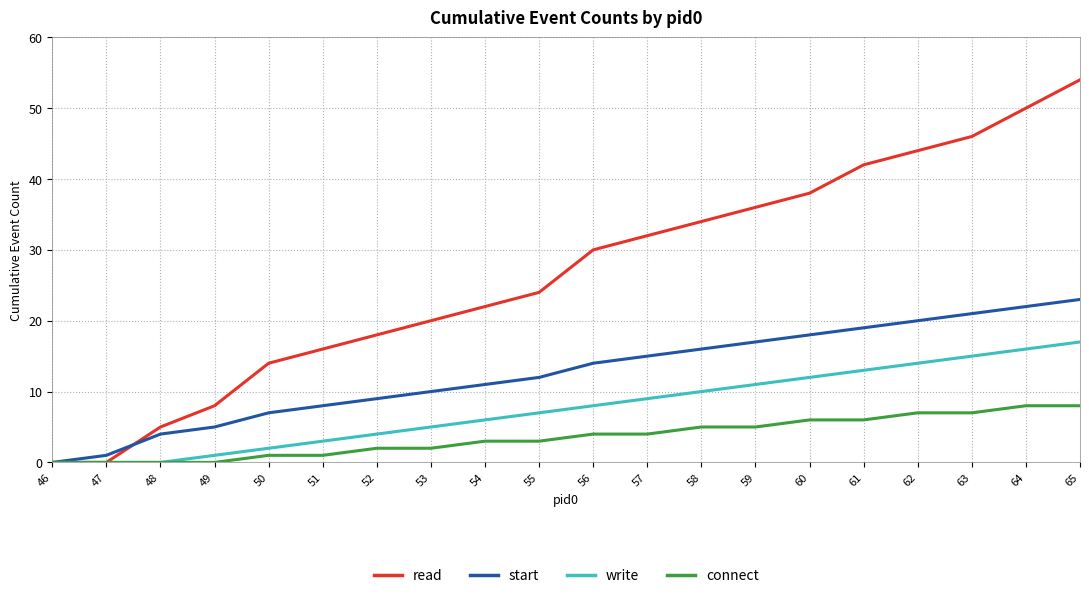

What is the difference between the second highest and minimum values in the start series?

22